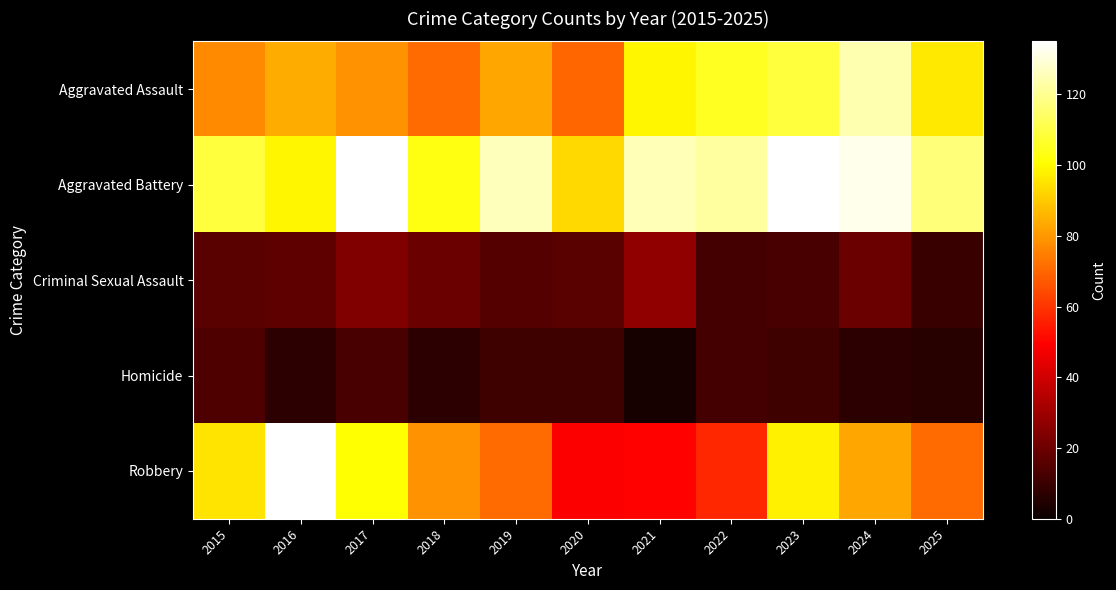

Reading left to right, extract all data points from this chart.

Aggravated Assault: 2015=77	2016=84	2017=79	2018=71	2019=83	2020=70	2021=99	2022=105	2023=109	2024=124	2025=96
Aggravated Battery: 2015=109	2016=99	2017=135	2018=103	2019=126	2020=93	2021=125	2022=122	2023=135	2024=132	2025=117
Criminal Sexual Assault: 2015=16	2016=17	2017=24	2018=20	2019=15	2020=16	2021=27	2022=12	2023=13	2024=20	2025=10
Homicide: 2015=14	2016=7	2017=13	2018=7	2019=11	2020=11	2021=3	2022=12	2023=11	2024=7	2025=6
Robbery: 2015=95	2016=135	2017=101	2018=79	2019=71	2020=49	2021=50	2022=57	2023=98	2024=83	2025=71